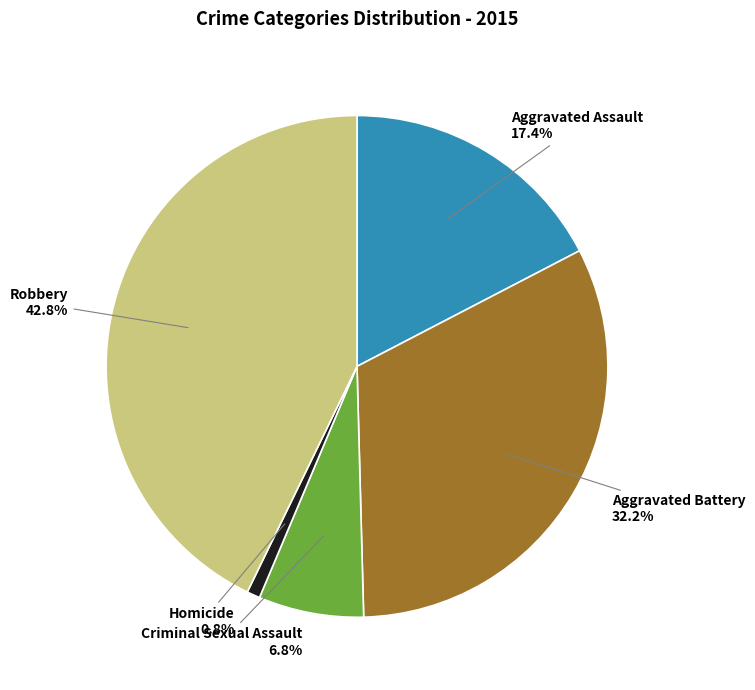

How many slices are in this pie chart?

5